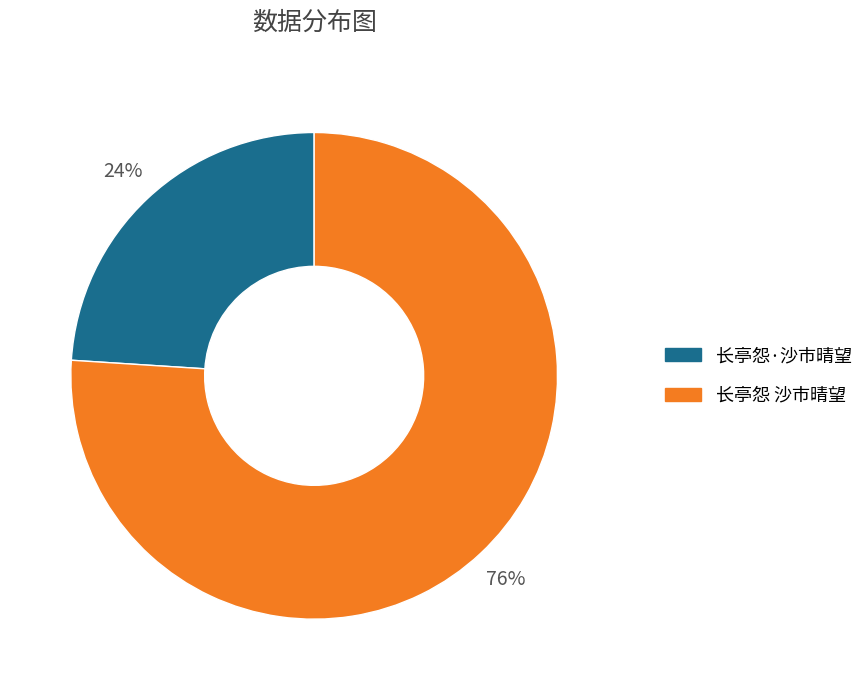

Which slice is the smallest?

长亭怨·沙市晴望